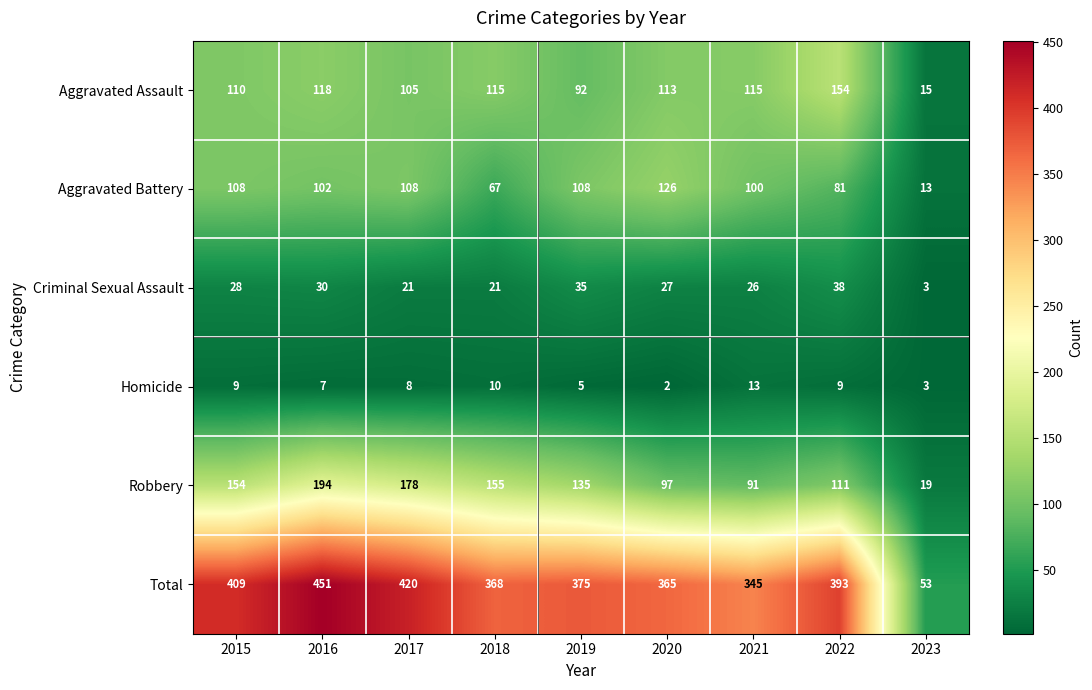

At which category is the sum across all series the highest?

2016